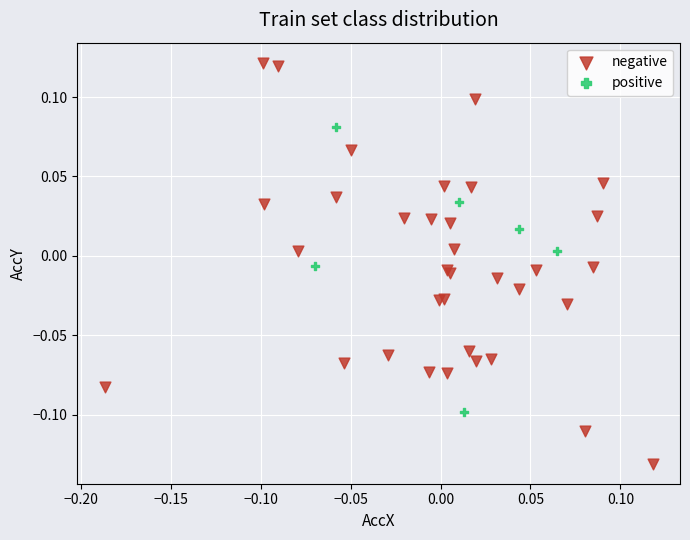

What are all the series names shown in the legend?

negative, positive